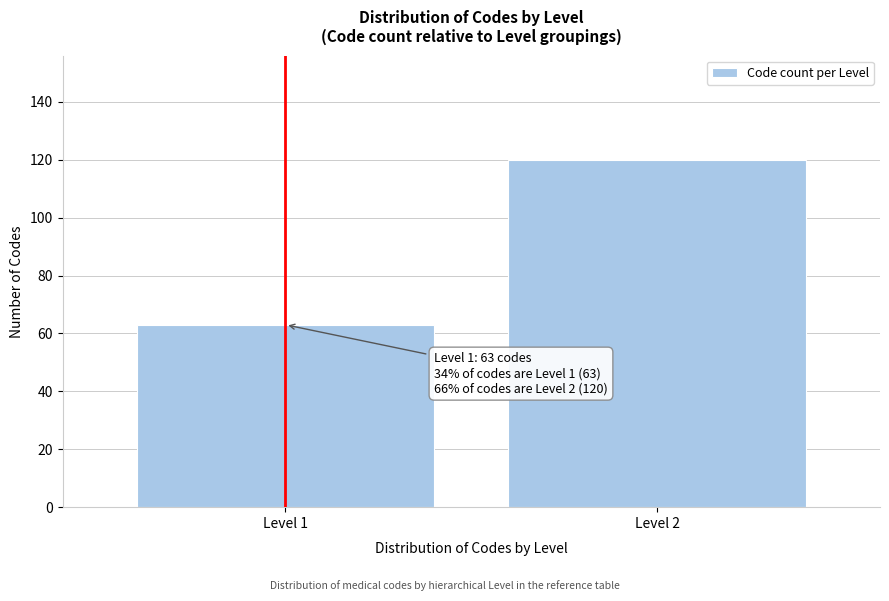

Reading left to right, what are all the values shown in this chart?

Level 1=63	Level 2=120